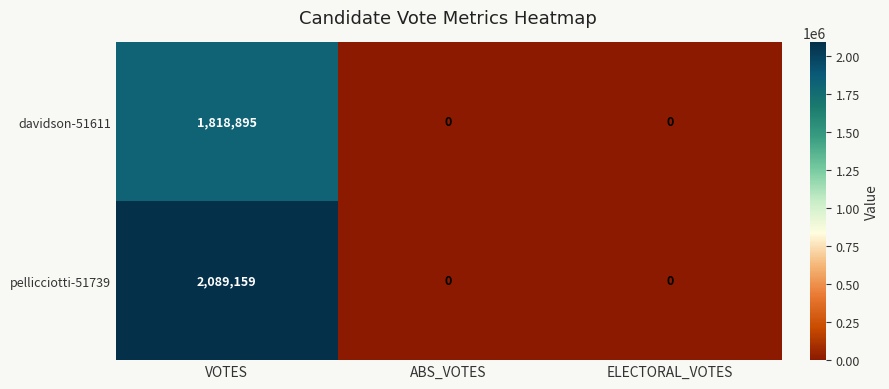

What is the sum of the davidson-51611 values at ABS_VOTES and VOTES?

1818895